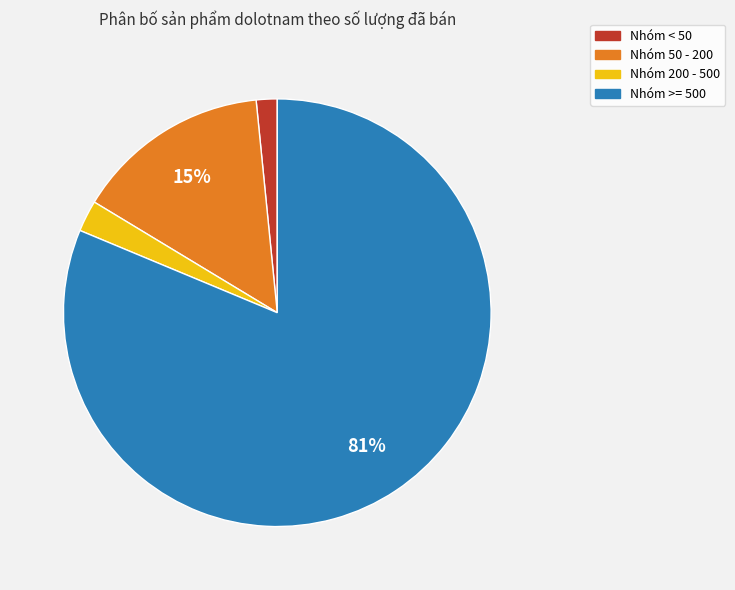

To the nearest percent, what is the average slice percentage?

25%